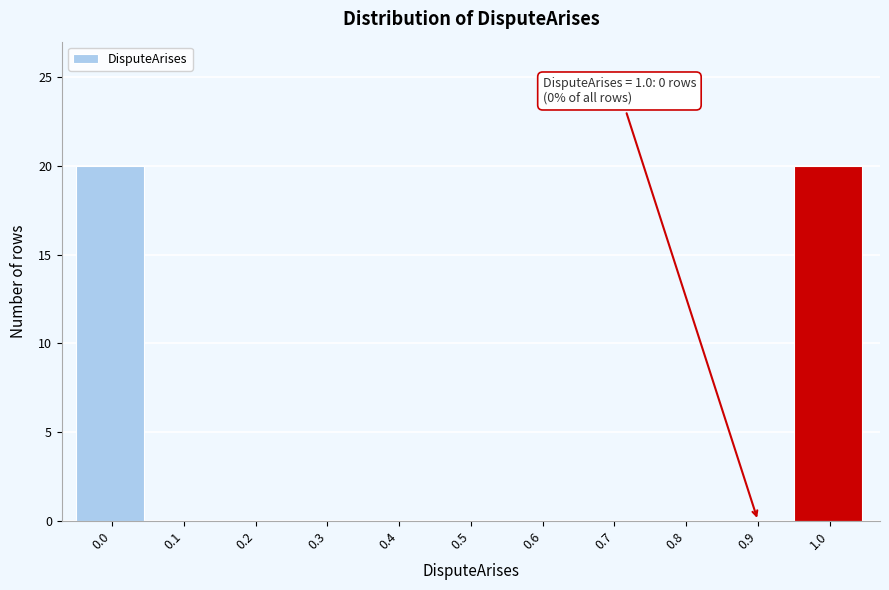

Reading right to left, extract all data points from this chart.

1.0=20	0.9=0	0.8=0	0.7=0	0.6=0	0.5=0	0.4=0	0.3=0	0.2=0	0.1=0	0.0=20